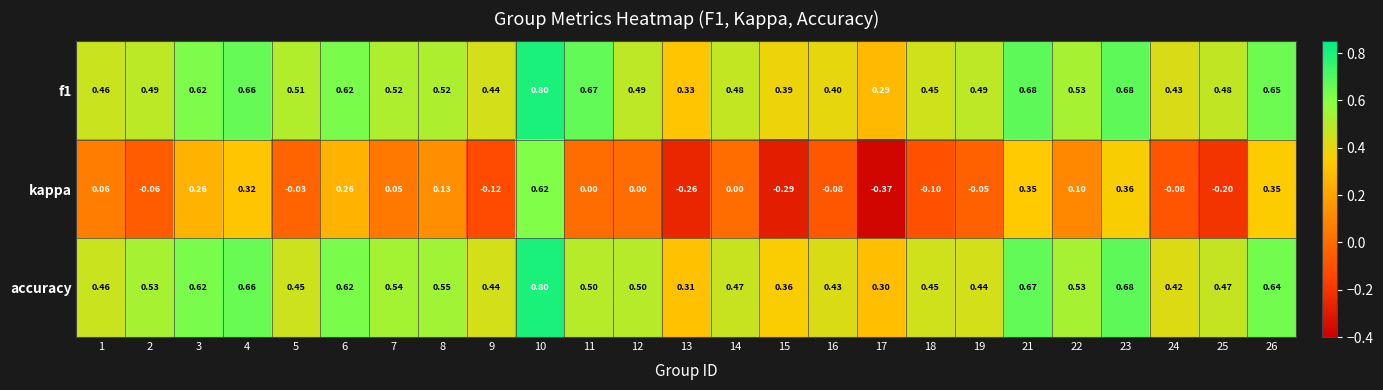

Which category has the highest value across all series?

10